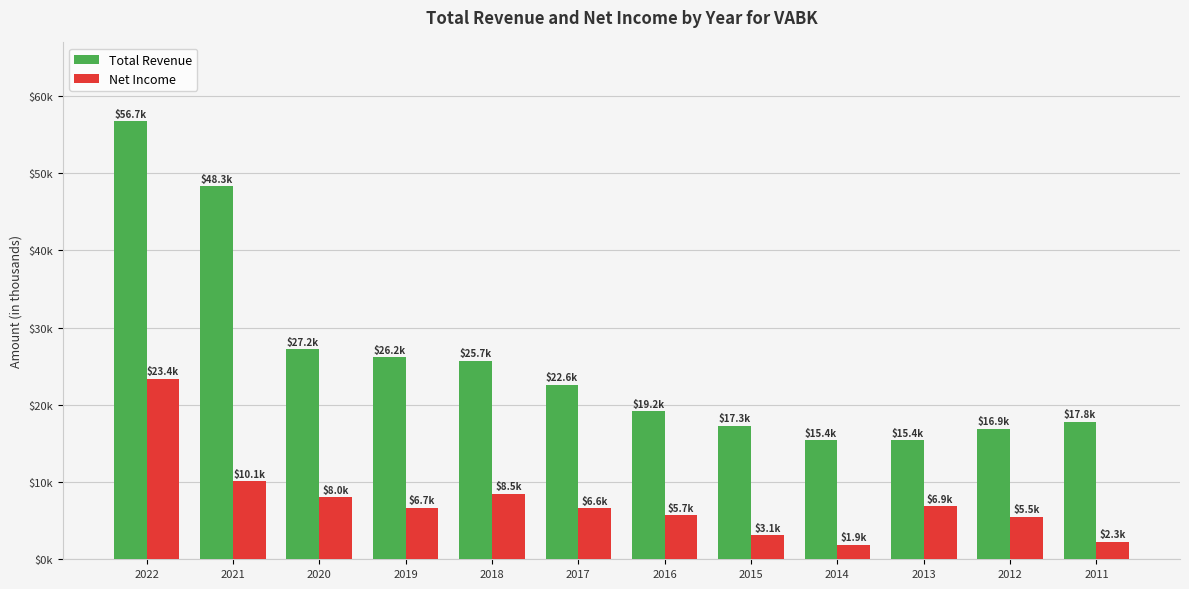

Are the bars grouped side by side (vs. stacked)?

Yes